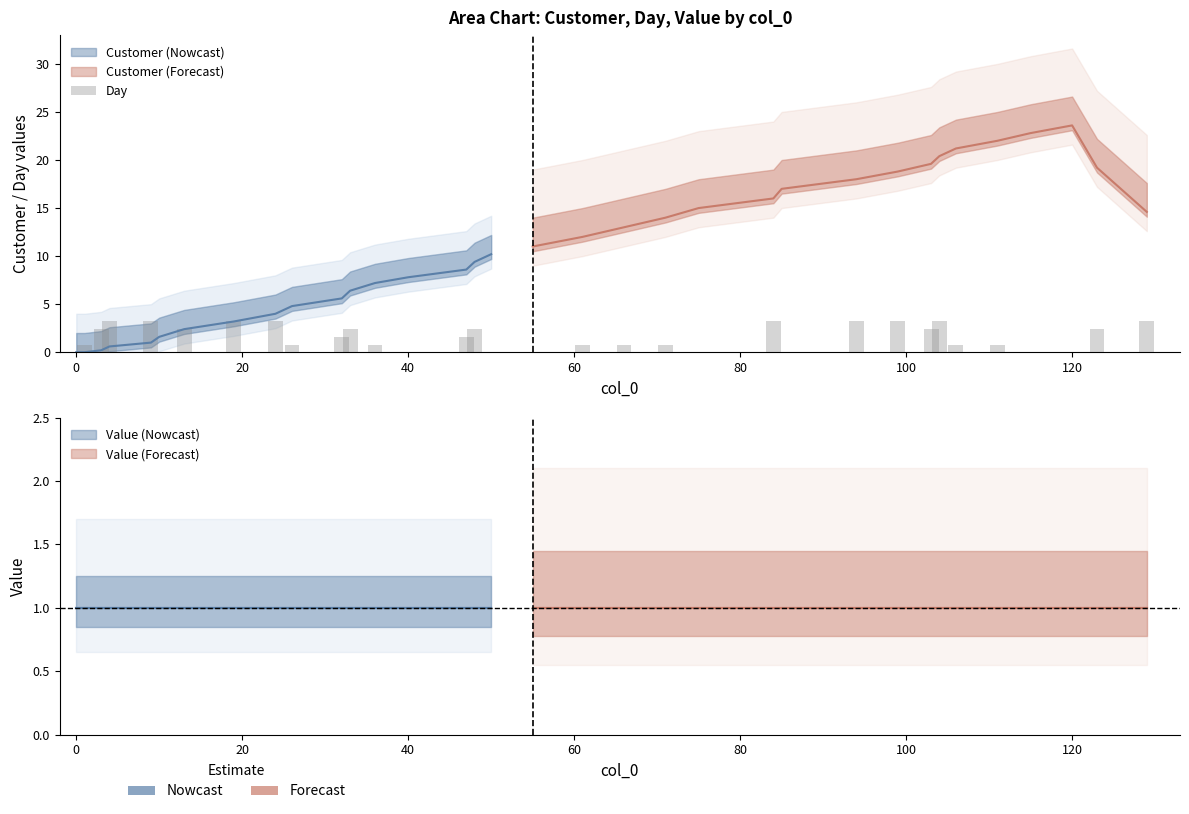

What is the value of the 29th bar from the left?

0.8